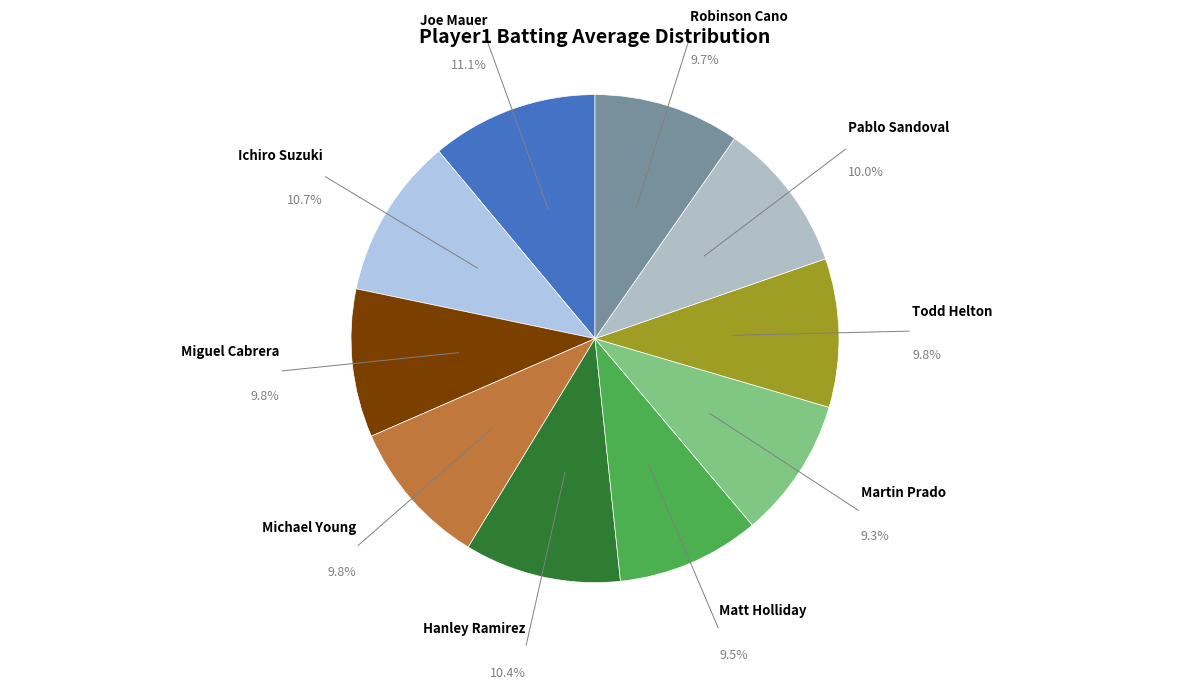

Is there any slice that represents more than half of the pie?

No